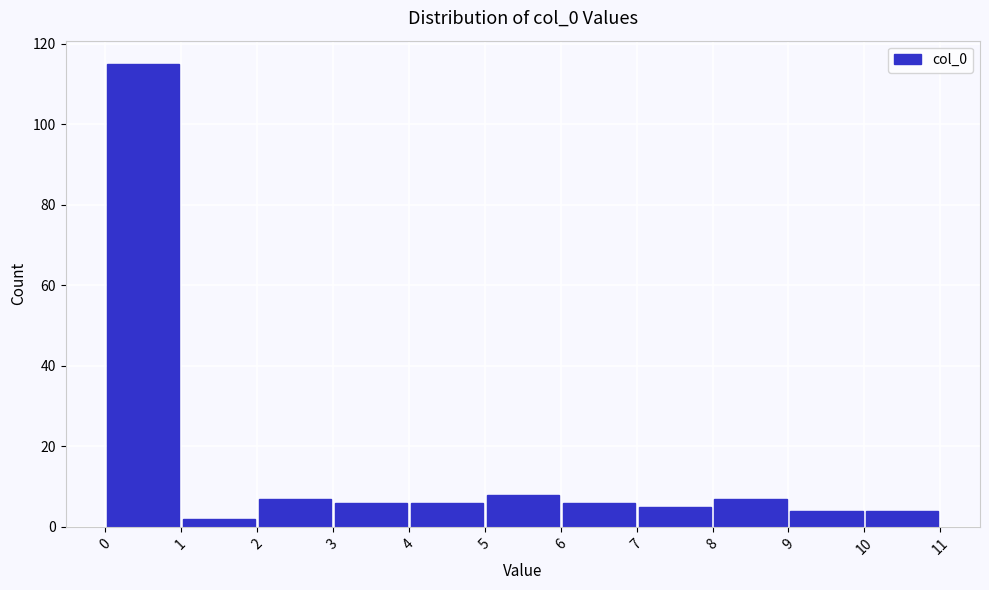

What is the height of the bar covering 7 to 8 on the x-axis? The values are not printed on the chart, so give them approximately, as read against the axis.

6